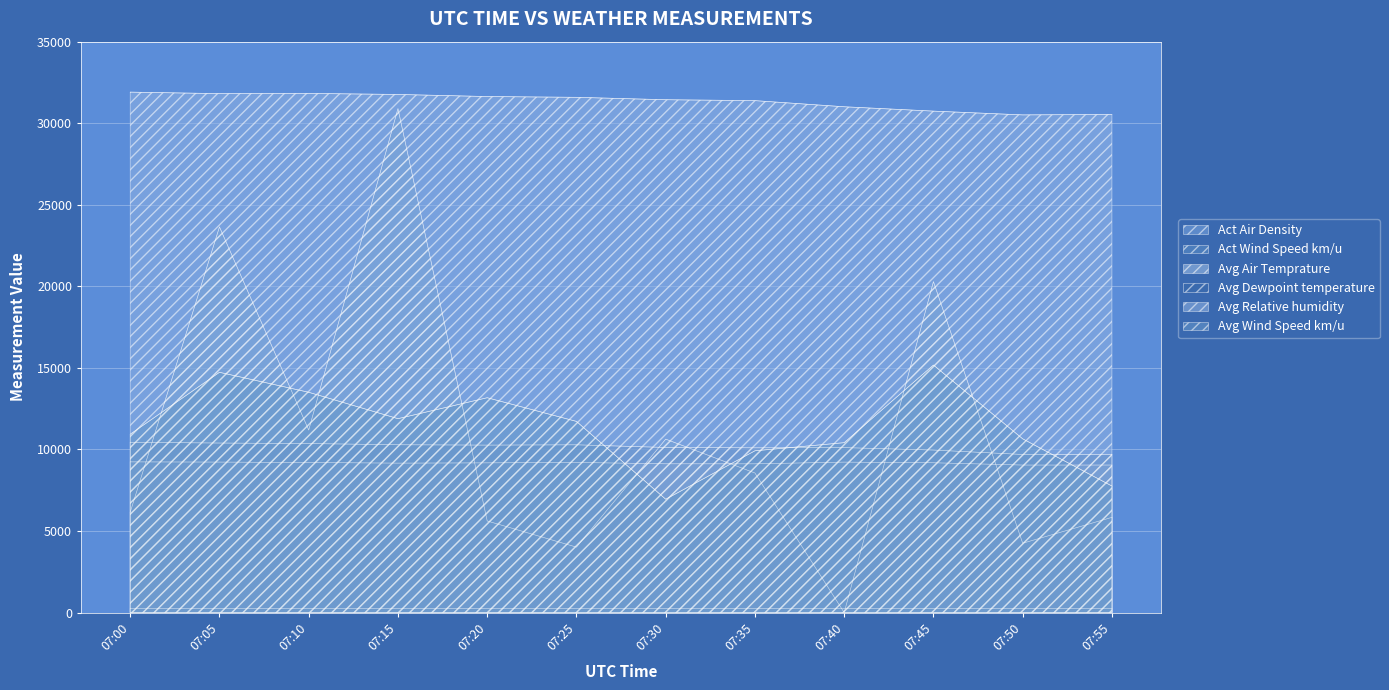

How many lines are shown in the chart?

6